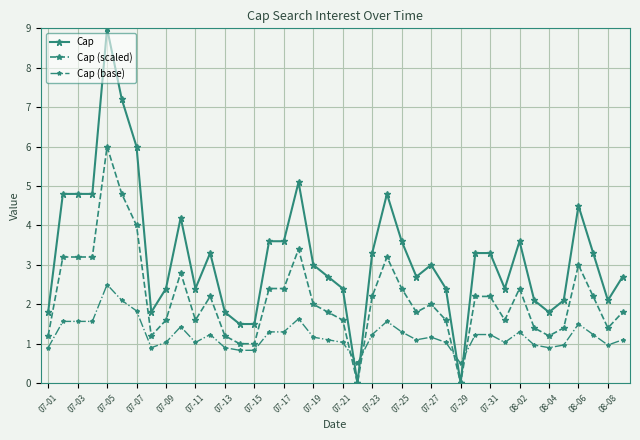

Which series has the largest range (max minus min)?

Cap